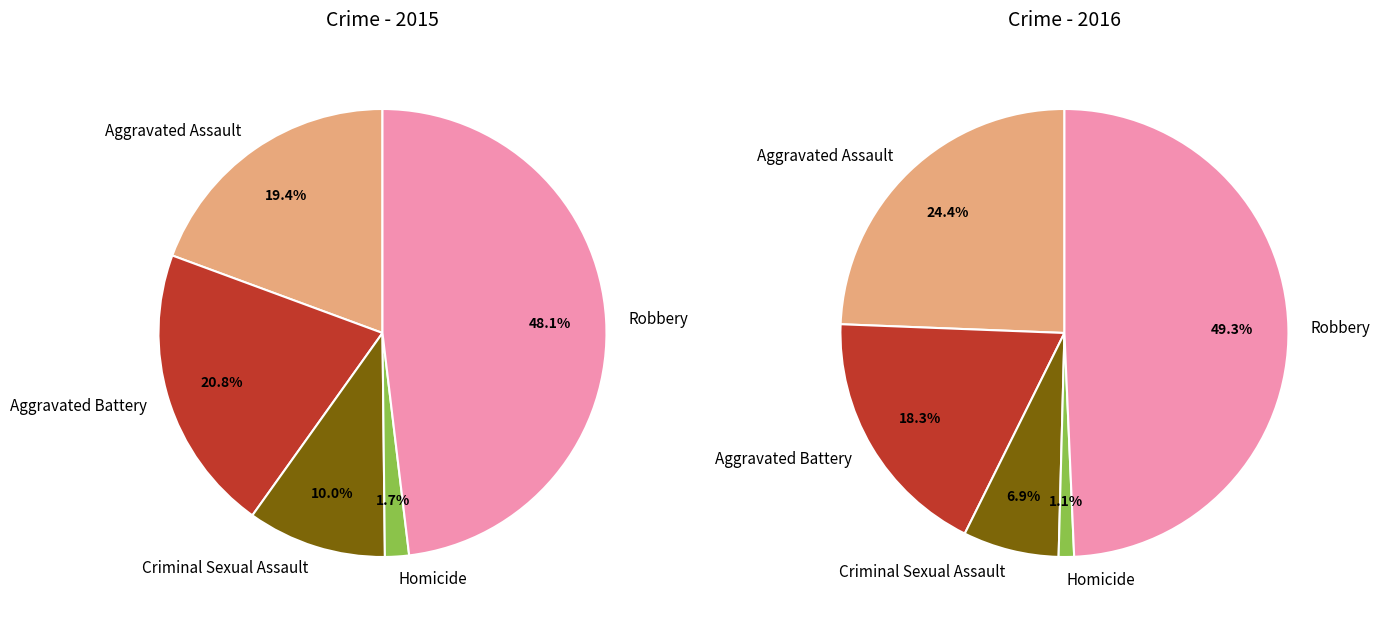

Combined, do Robbery and Aggravated Battery account for over 50%?

Yes